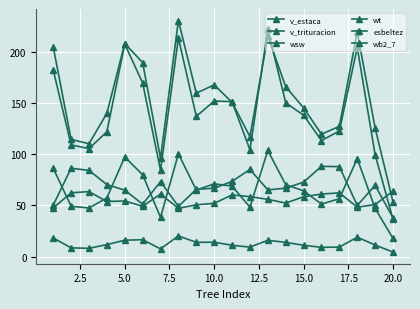

Reading left to right, extract all data points from this chart.

v_estaca: 50.3	86.3	84.2	70.4	64.9	51.2	73.2	49.1	65.8	66.8	73.5	85.1	65.2	66.8	72.8	88.1	87.9	50.0	69.6	37.9
v_trituracion: 182.3	109.0	105.5	121.9	207.5	169.6	84.4	213.4	136.9	151.8	151.3	104.3	221.8	150.2	138.0	113.4	122.6	204.2	99.4	36.5
wsw: 86.3	49.2	47.5	57.3	97.3	80.0	38.3	100.4	65.0	71.1	68.8	48.4	103.6	70.3	64.2	51.3	56.5	95.8	47.1	17.8
wt: 204.9	114.4	110.2	139.9	208.0	189.5	96.1	230.4	159.5	167.7	150.6	117.2	215.2	165.9	145.2	119.5	127.2	219.3	125.5	53.5
esbeltez: 47.5	62.3	63.5	53.8	54.3	49.2	61.1	47.2	50.6	52.0	60.3	58.5	56.0	52.3	58.5	61.1	62.3	48.3	50.9	64.0
wb2_7: 18.3	8.6	8.2	11.8	16.1	16.6	7.6	20.2	14.0	14.1	11.1	9.3	16.0	13.9	11.1	9.1	9.3	19.0	11.4	4.4